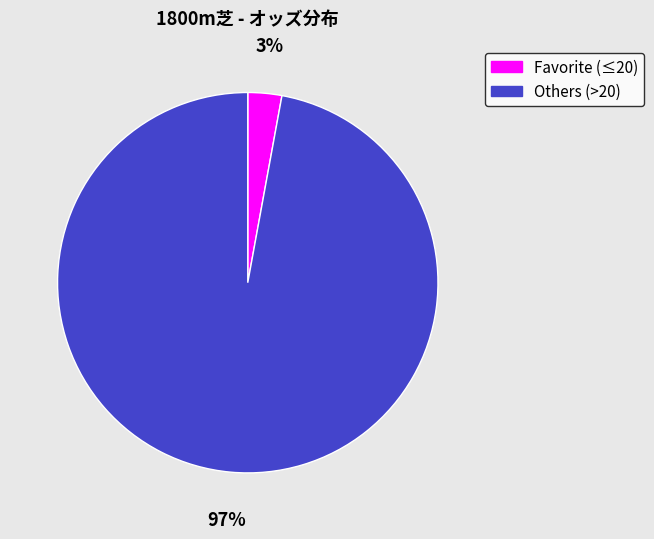

Does any single category account for the majority?

Yes